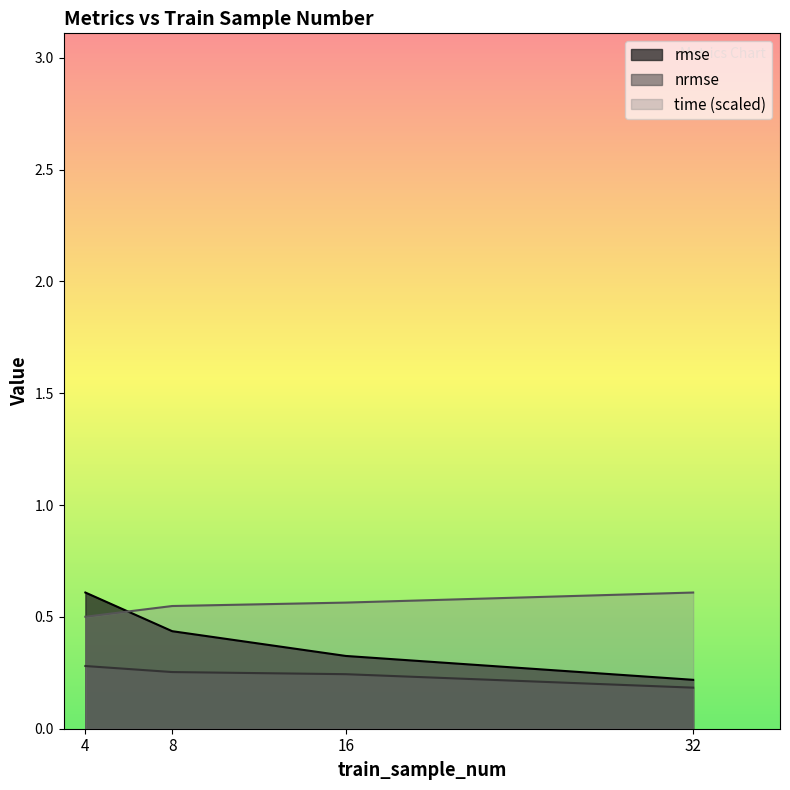

At which category is the sum across all series the highest?

4